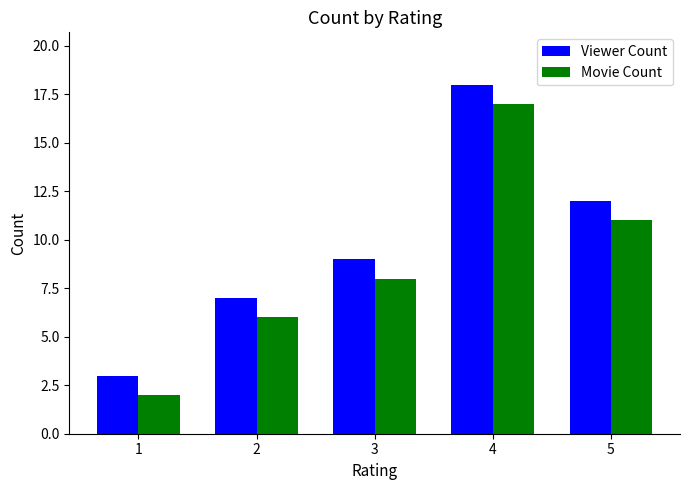

How many bars are there in total?

10